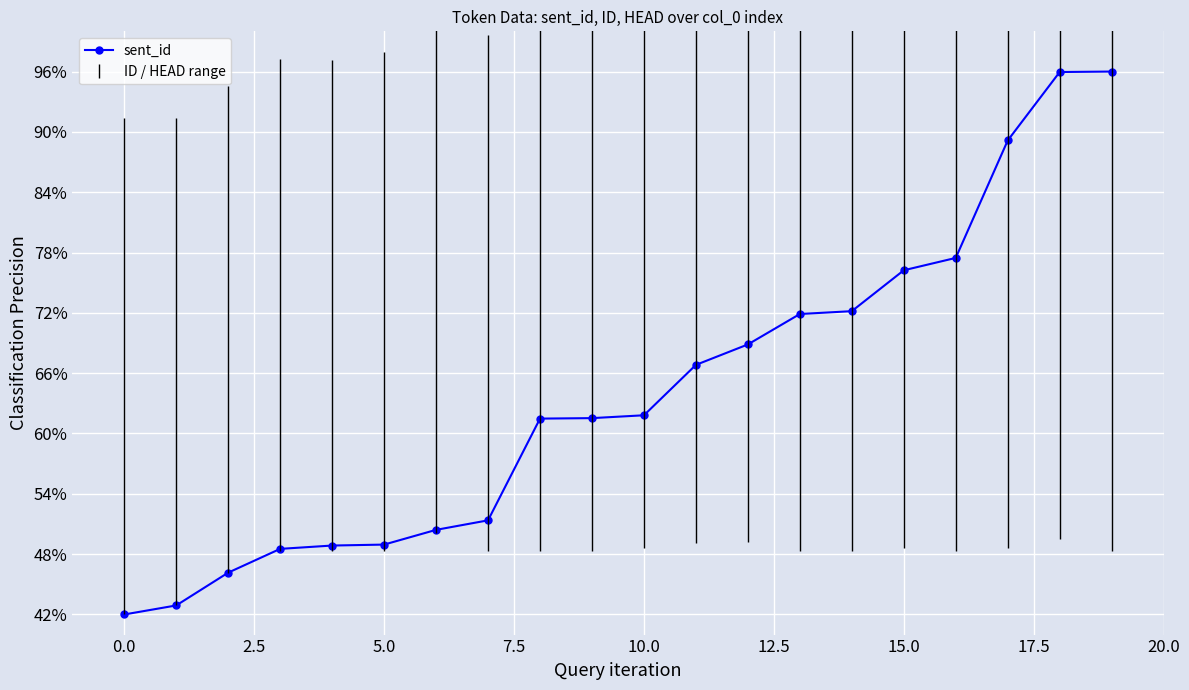

True or false: the data has more than 0 interior local peaks.

False